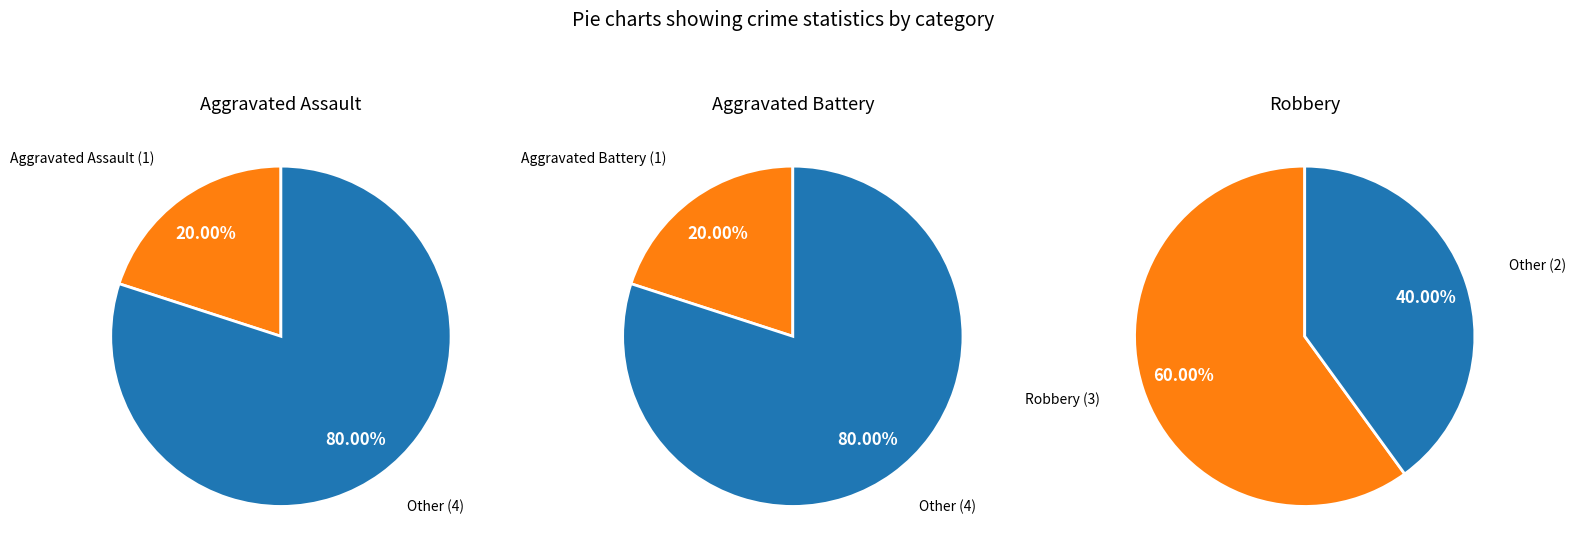

How much of the chart is everything except Aggravated Assault?

80.0%